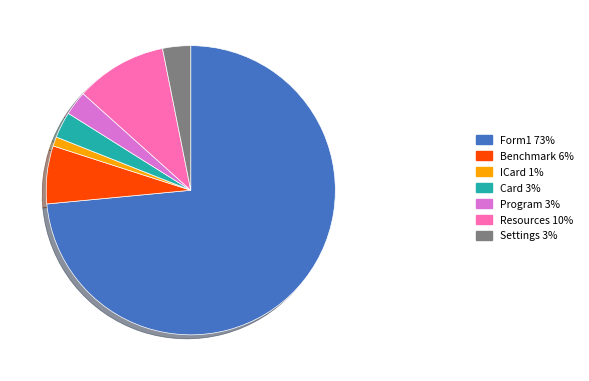

Count the number of slices in the pie.

7